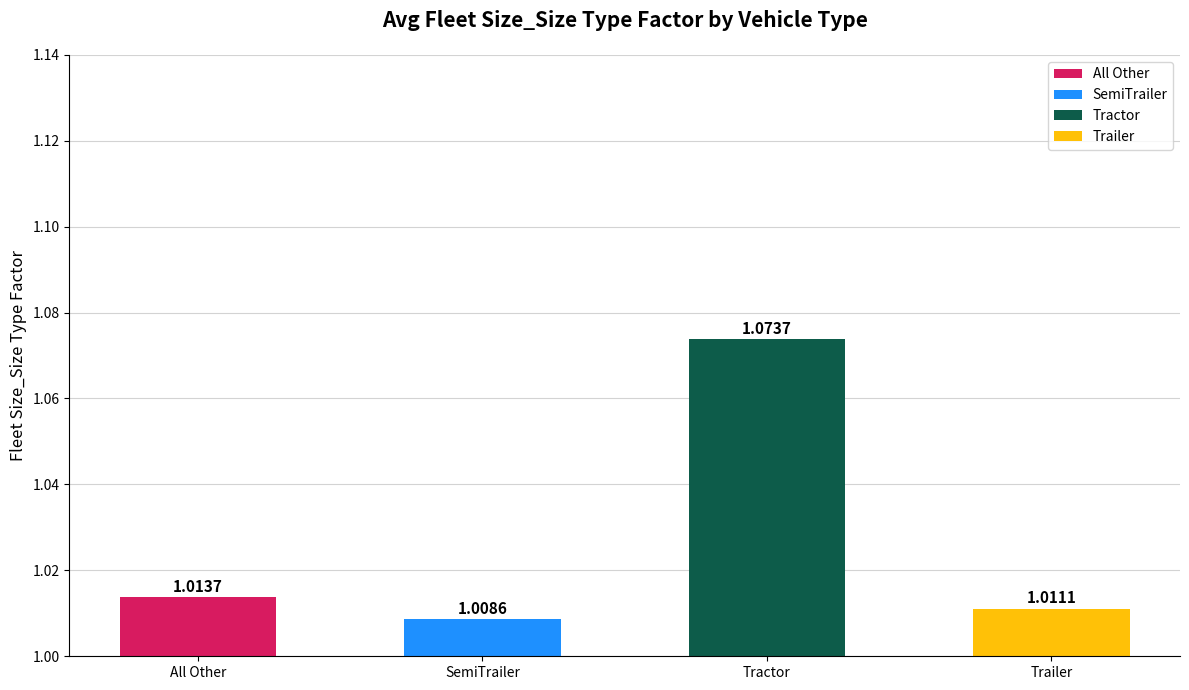

True or false: the data shows 0.4 at SemiTrailer.

False